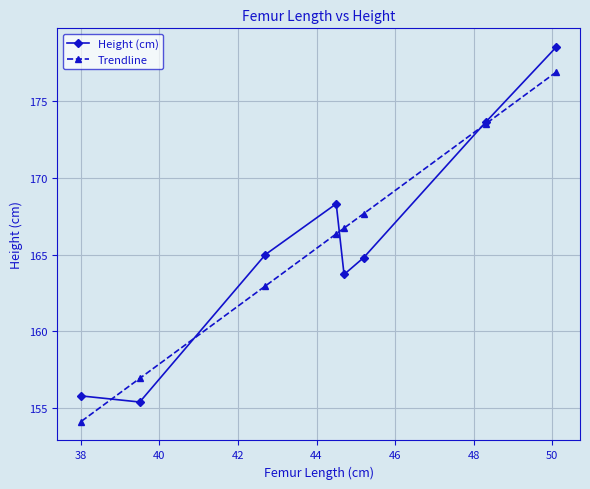

At how many categories does at least one series exceed 167?

4